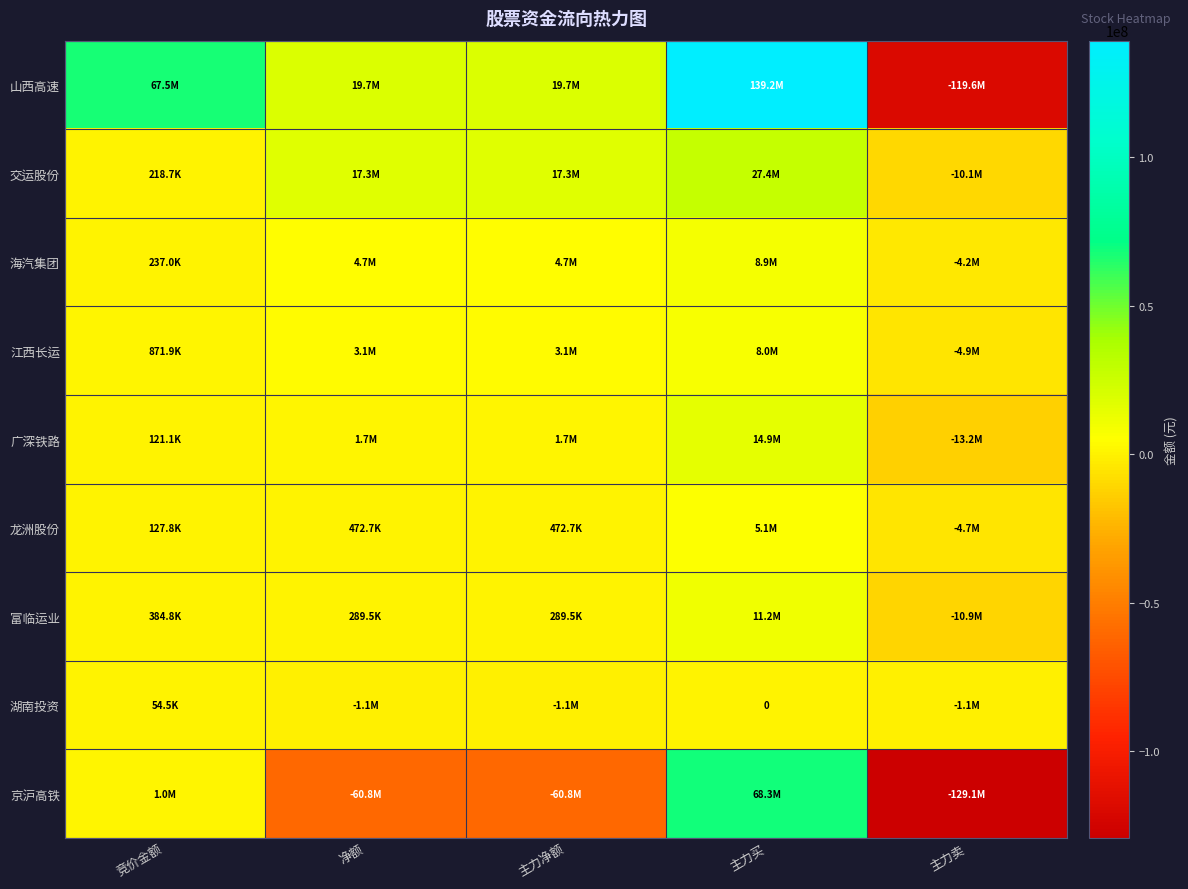

At which label does 京沪高铁 reach its peak?

主力买